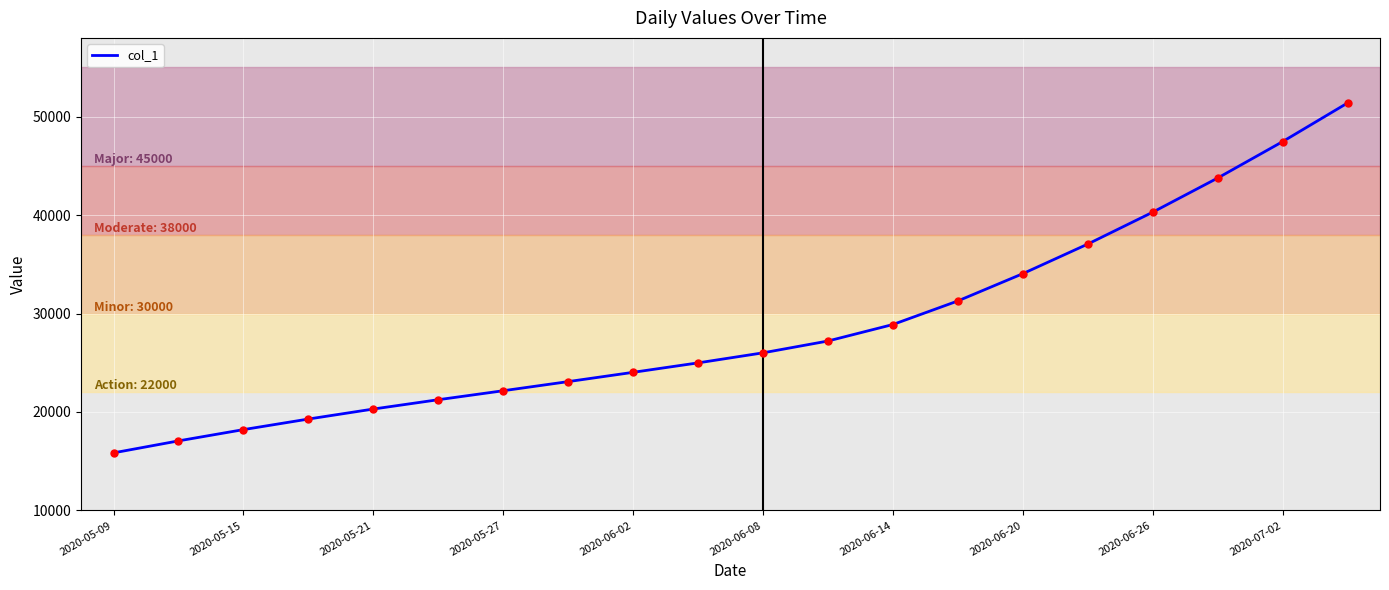

What is the greatest value displayed?

51384.0